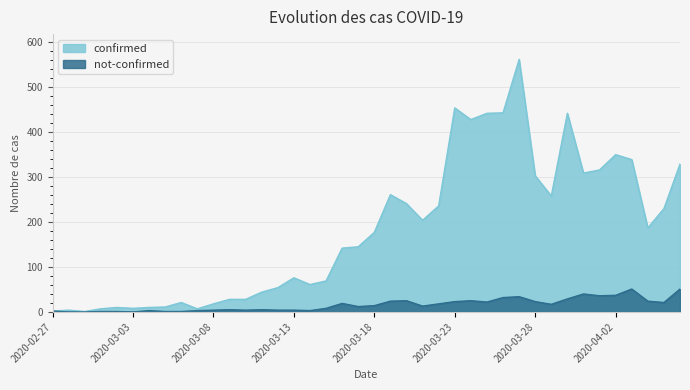

Which label corresponds to the largest value in the chart?

2020-03-27